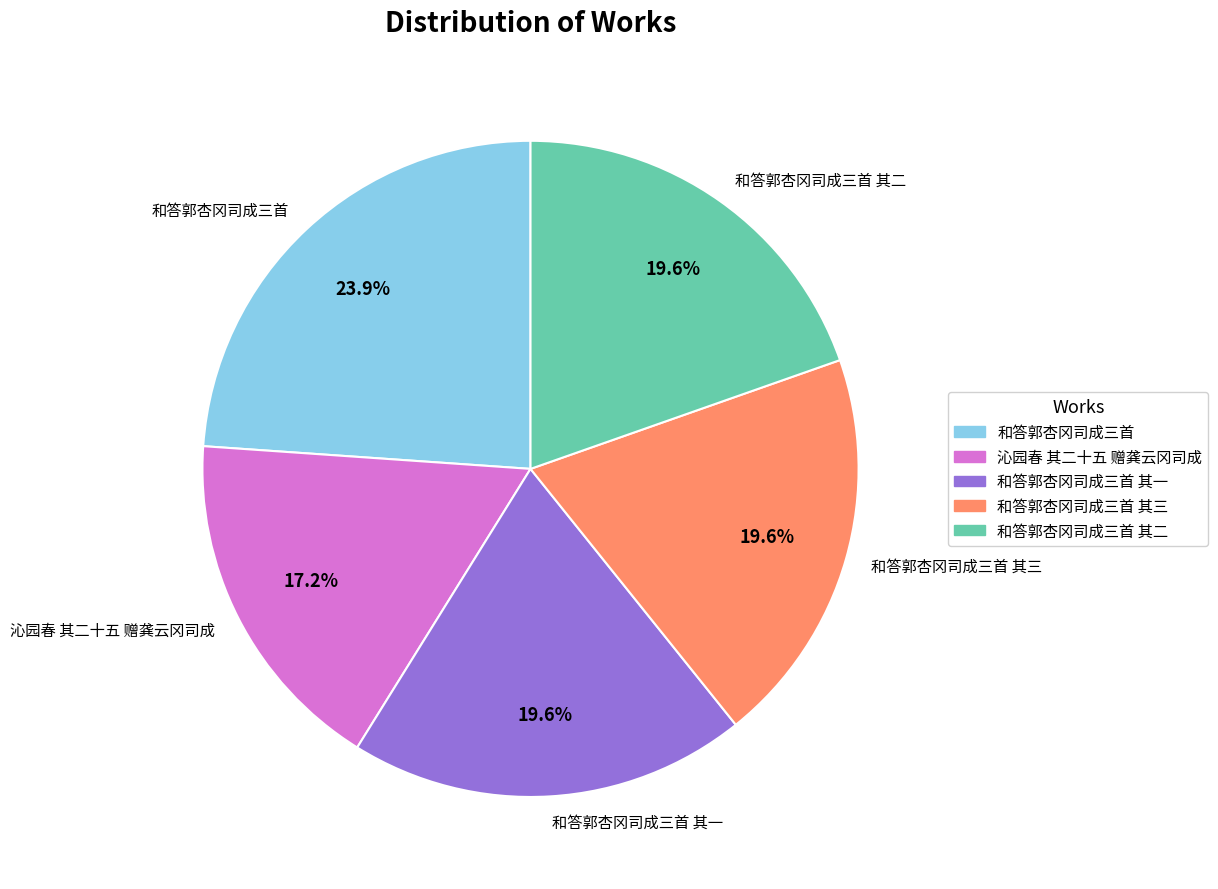

Approximately how many times larger is the value at 沁园春 其二十五 赠龚云冈司成 compared to 和答郭杏冈司成三首?

0.7